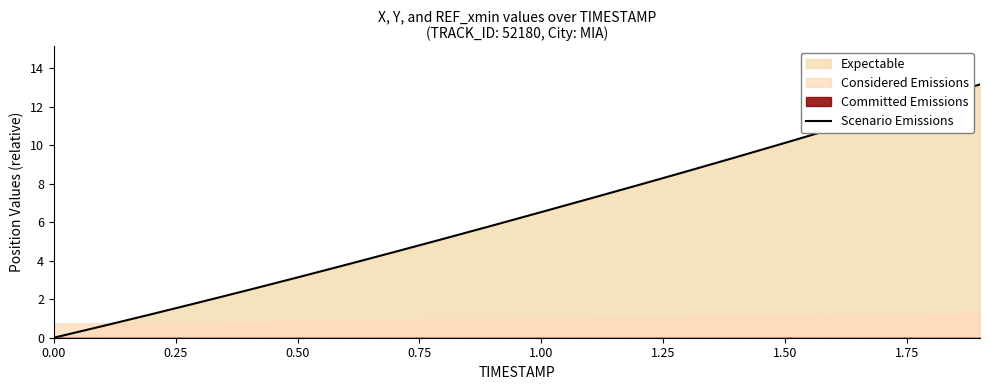

What is the maximum value for Scenario Emissions?

13.2